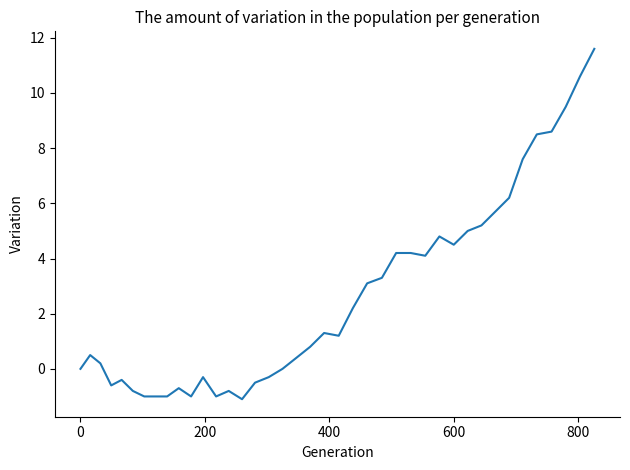

How many values exceed 1?

20